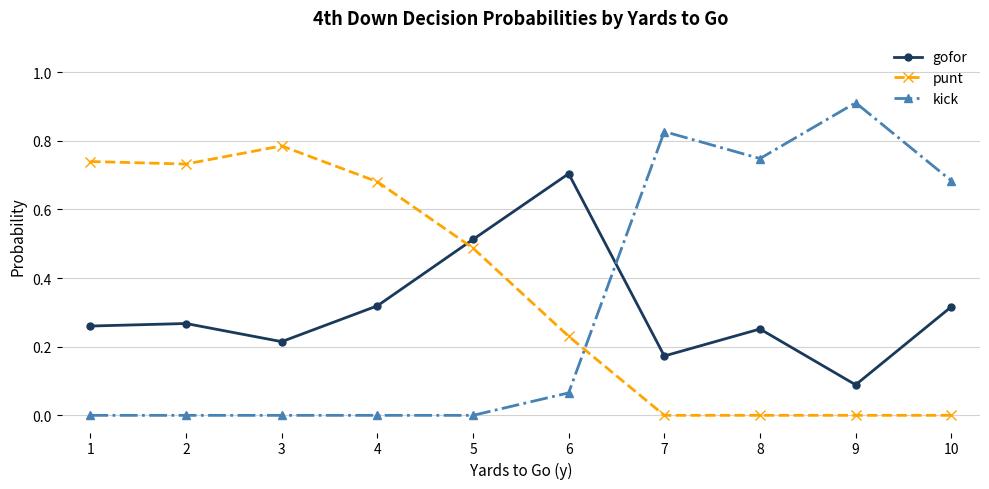

Is it true that punt equals 0.2 at 4?

False